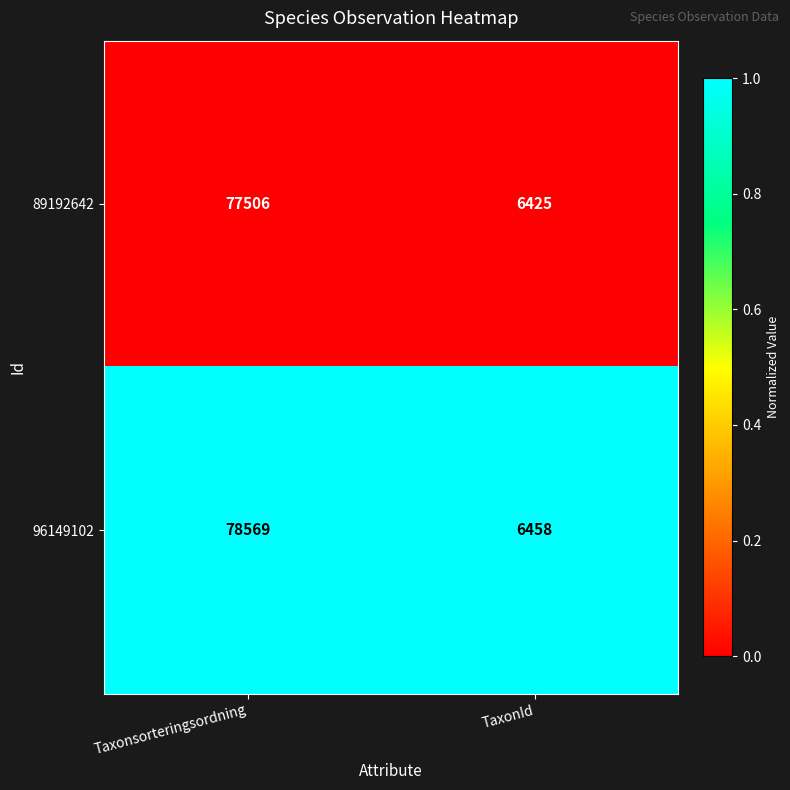

List the series in order of their peak value, highest first.

96149102, 89192642